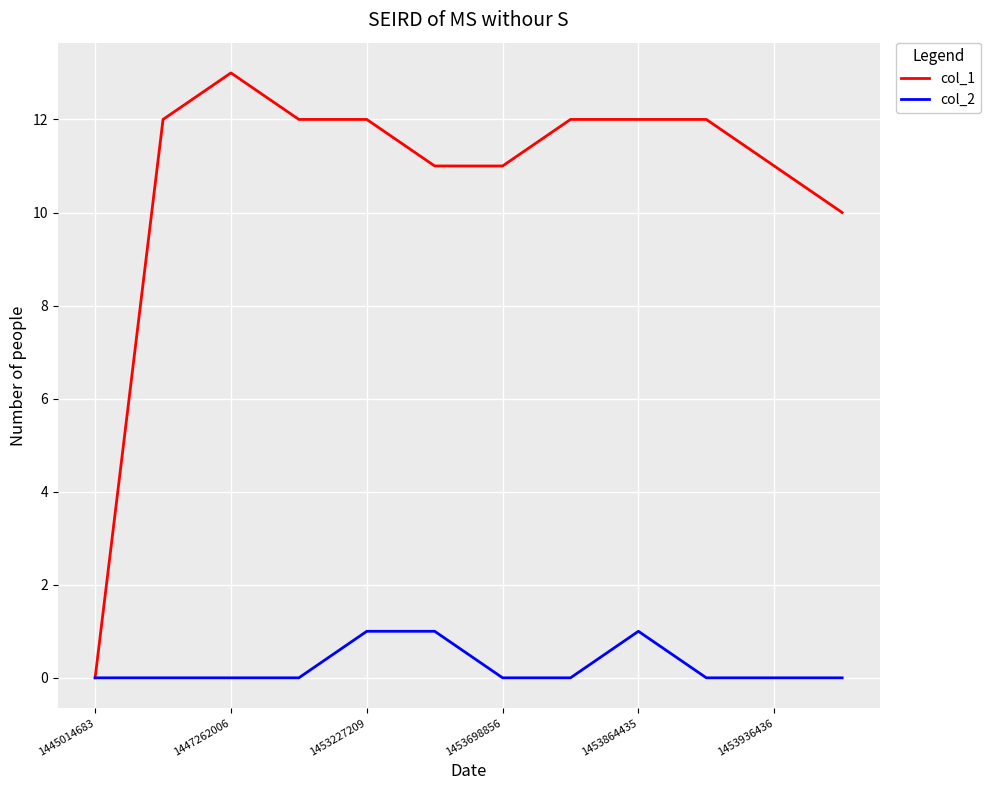

Which series has the widest spread of values?

col_1